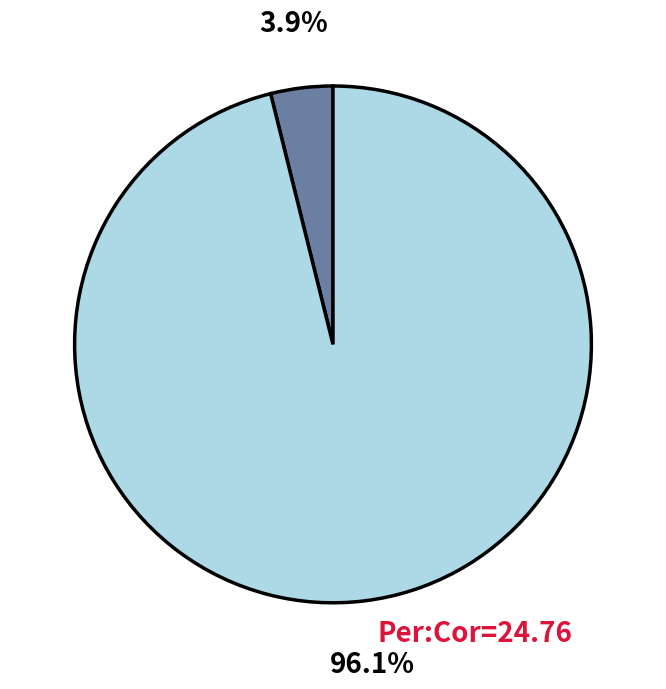

Does any single category account for the majority?

Yes